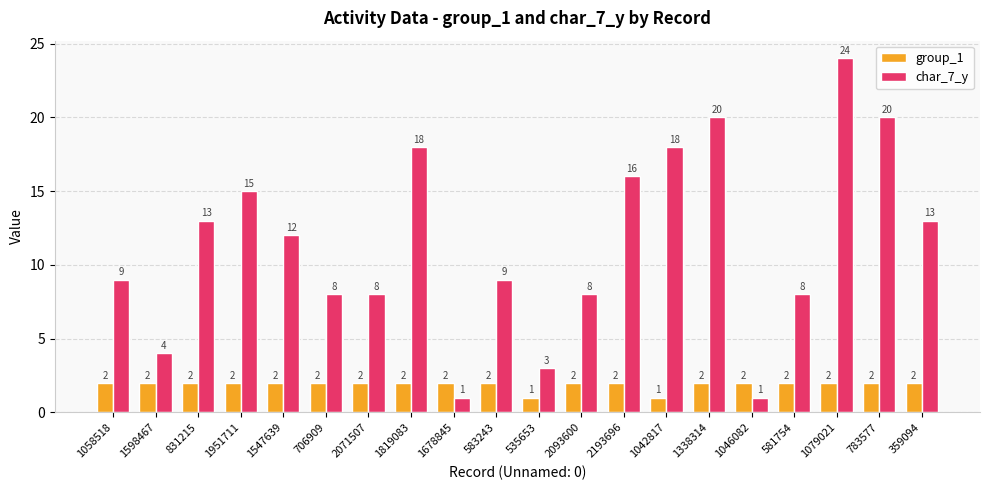

Which series has the widest spread of values?

char_7_y